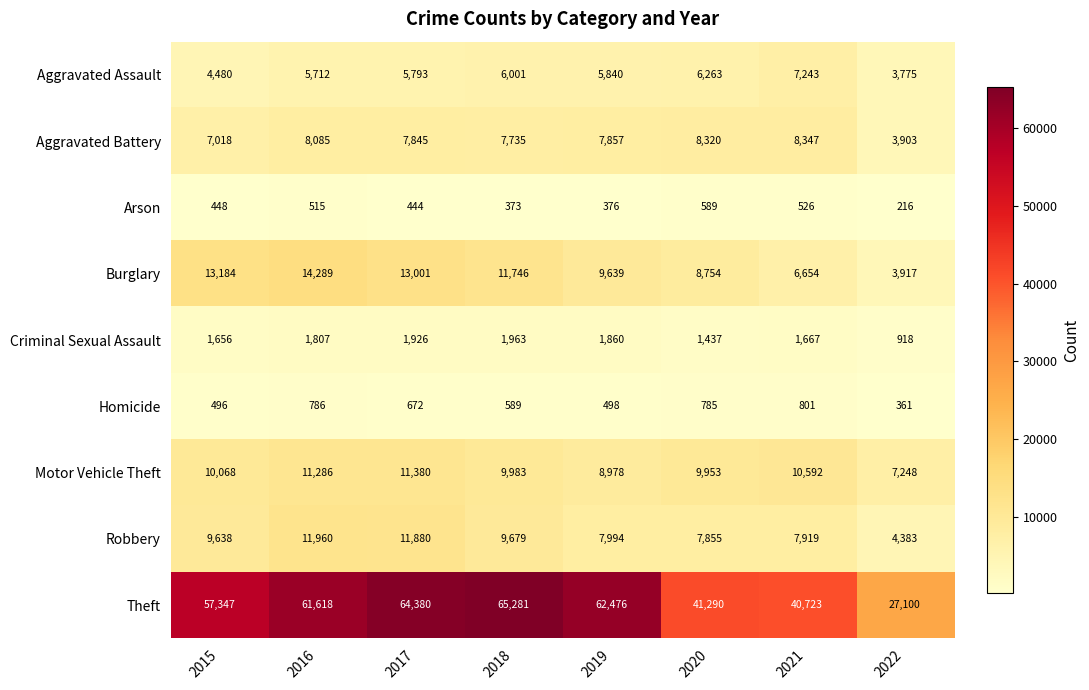

What is the total value across all series at 2016?

116058